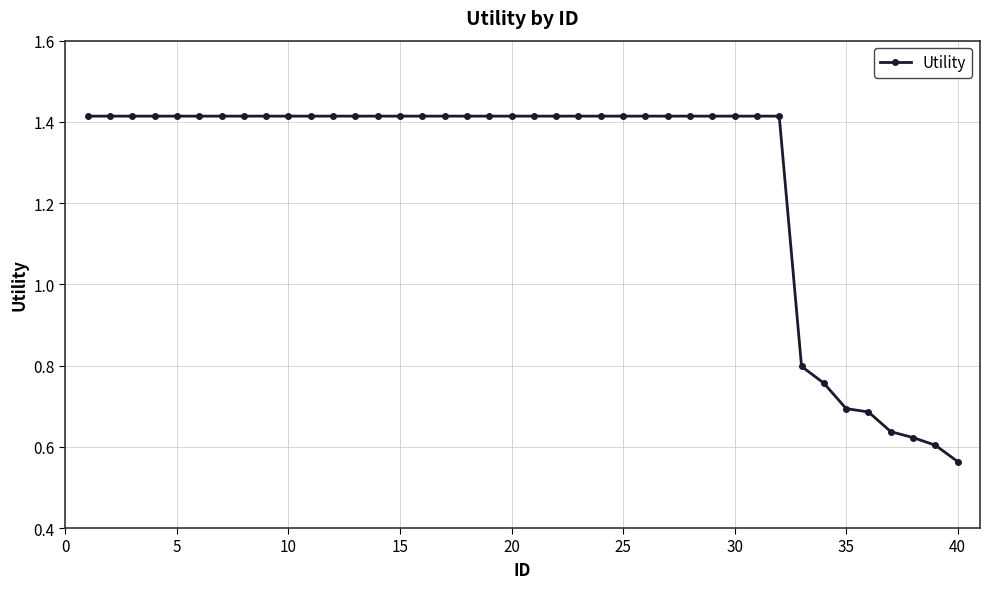

What is the difference between the maximum and minimum values?

0.9